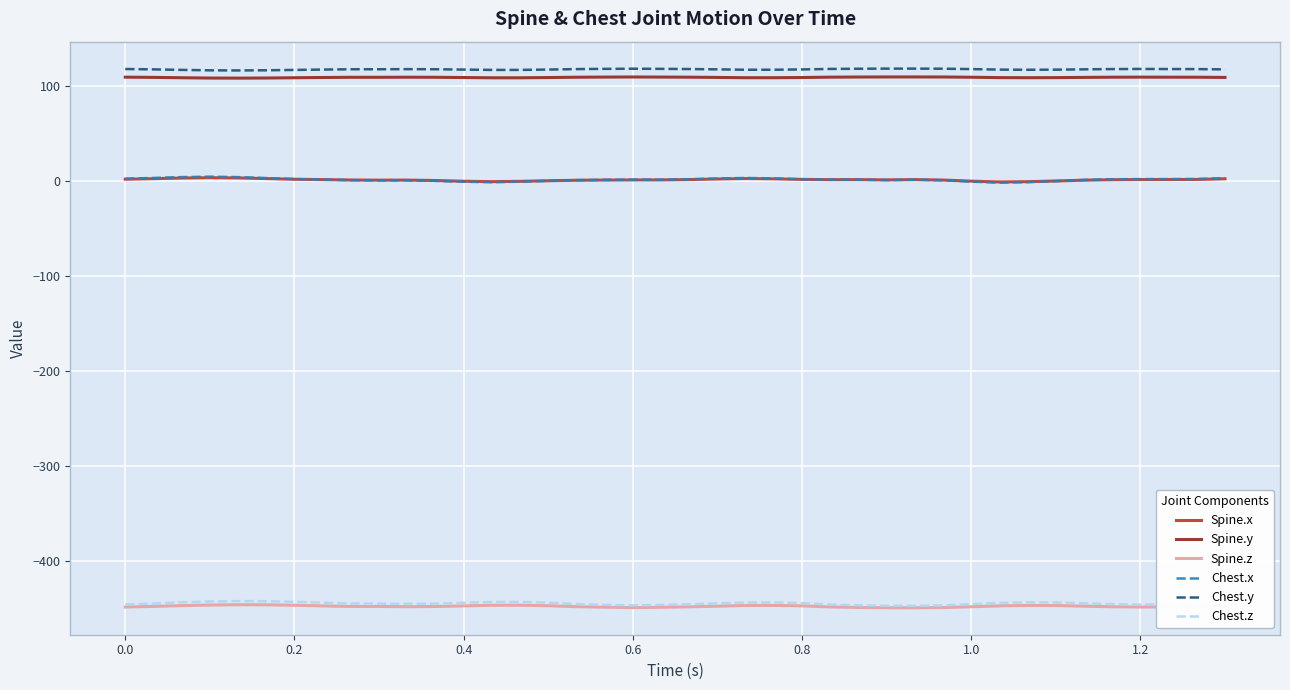

How many series are shown in this chart?

6